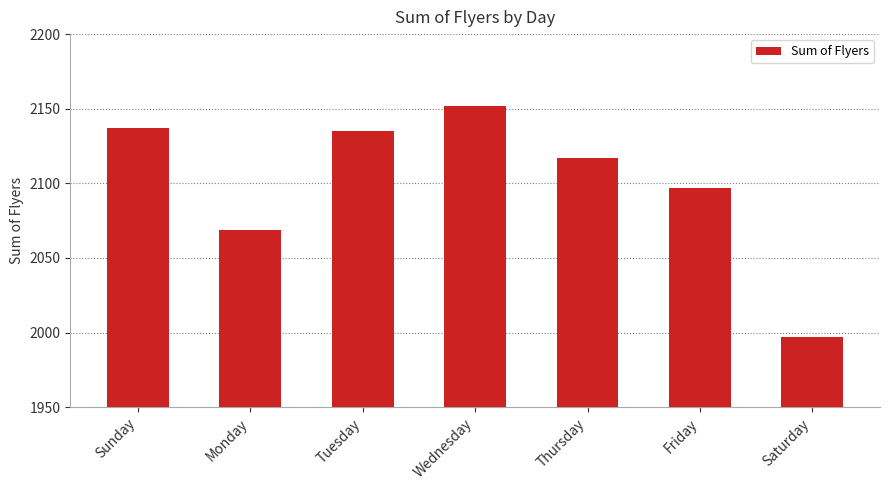

What is the value of the 1st bar from the left?

2137